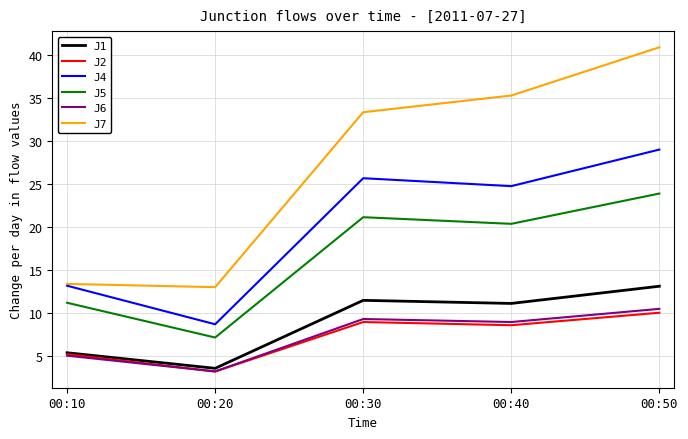

At which label is J2 closest to 6?

00:10